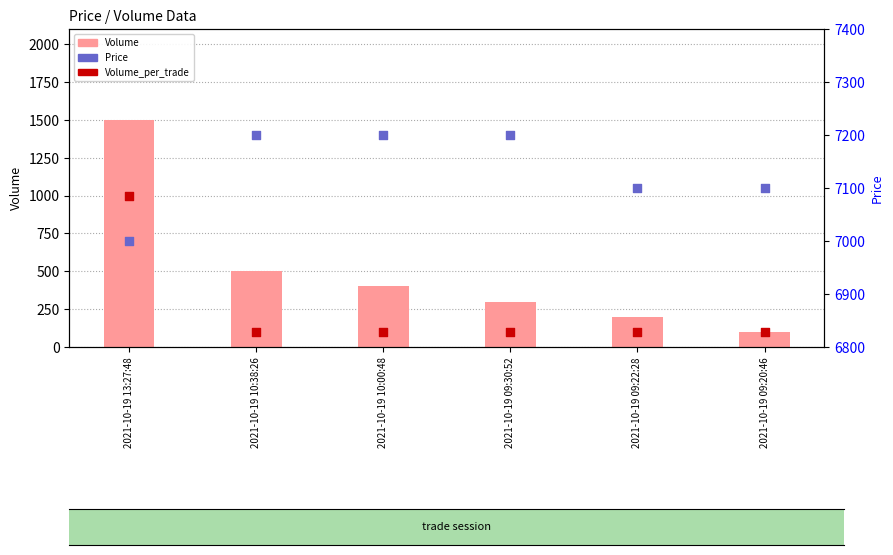

Is the value of Volume at 2021-10-19 09:20:46 greater than the value of Price at 2021-10-19 13:27:48?

No